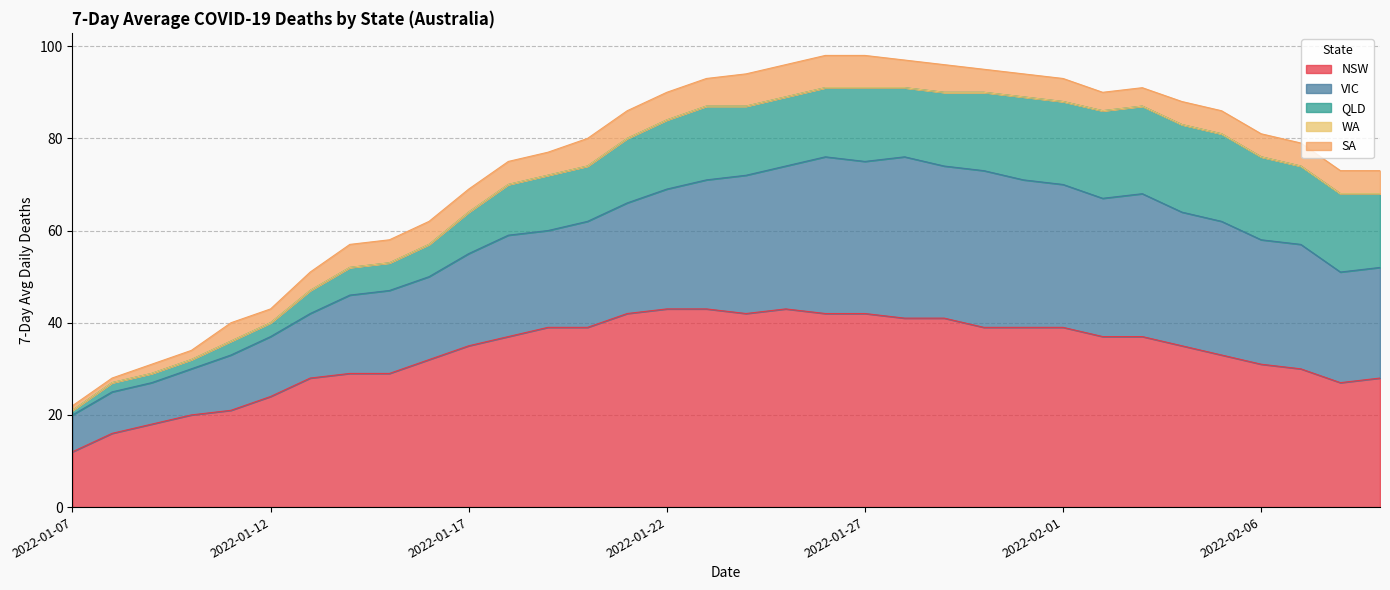

True or false: WA has more than 2 points higher than both neighbors.

False